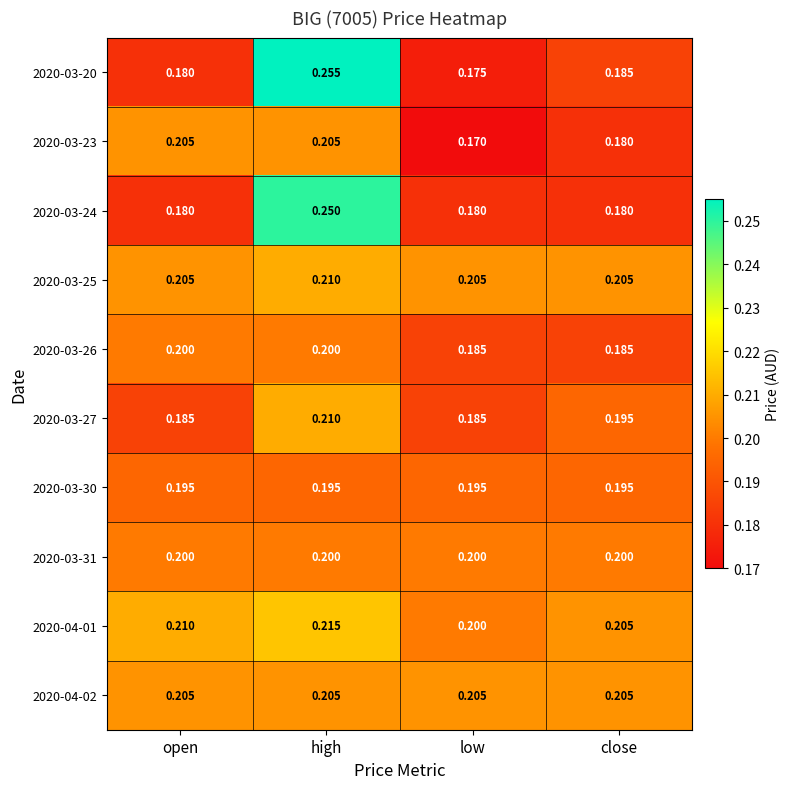

Which series changed the most between high and low?

2020-03-20